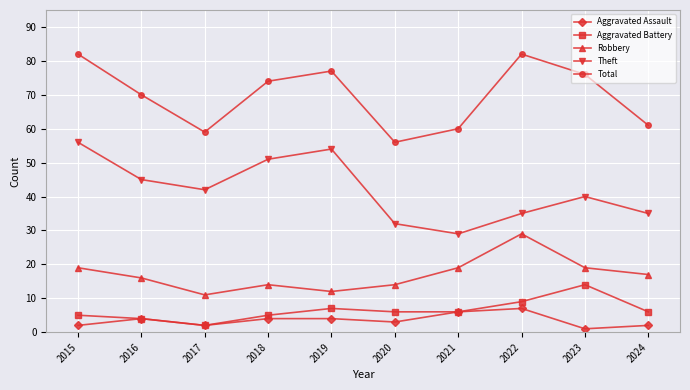

Reading left to right, list all the values displayed in this chart.

Aggravated Assault: 2015=2	2016=4	2017=2	2018=4	2019=4	2020=3	2021=6	2022=7	2023=1	2024=2
Aggravated Battery: 2015=5	2016=4	2017=2	2018=5	2019=7	2020=6	2021=6	2022=9	2023=14	2024=6
Robbery: 2015=19	2016=16	2017=11	2018=14	2019=12	2020=14	2021=19	2022=29	2023=19	2024=17
Theft: 2015=56	2016=45	2017=42	2018=51	2019=54	2020=32	2021=29	2022=35	2023=40	2024=35
Total: 2015=82	2016=70	2017=59	2018=74	2019=77	2020=56	2021=60	2022=82	2023=76	2024=61